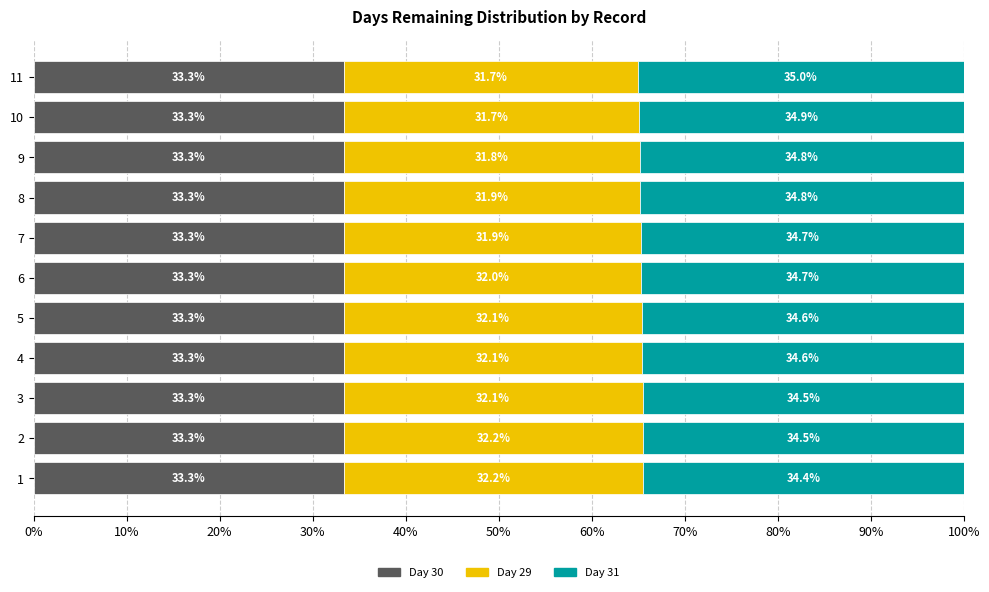

What is the minimum value for Day 30?

33.3